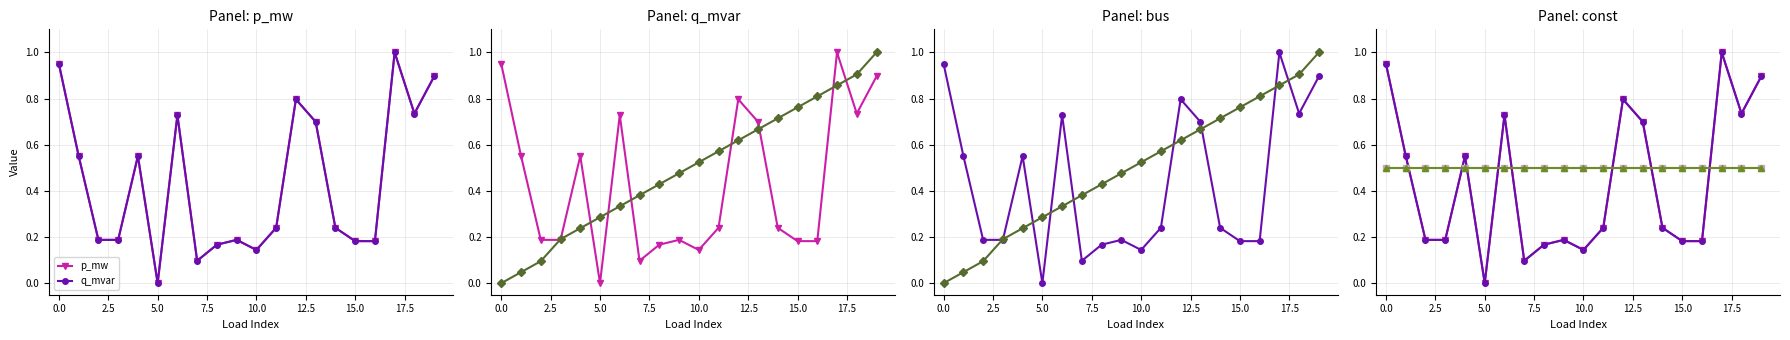

Does the chart have visible grid lines?

Yes